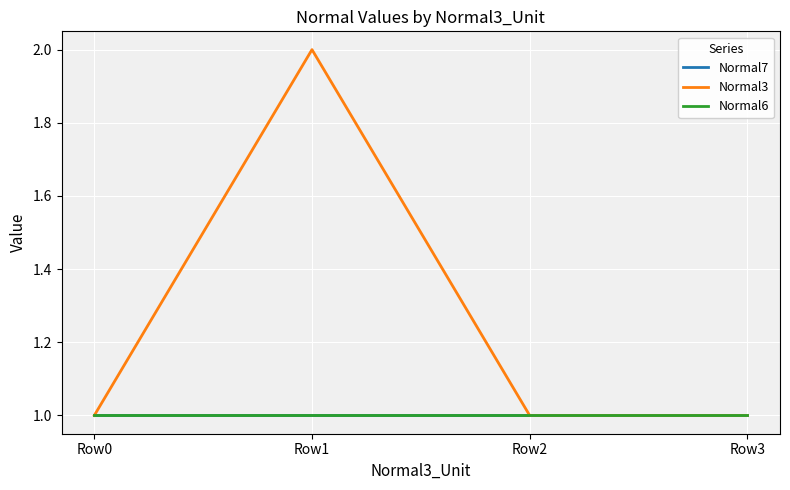

Is this an area chart (filled region under the line)?

No